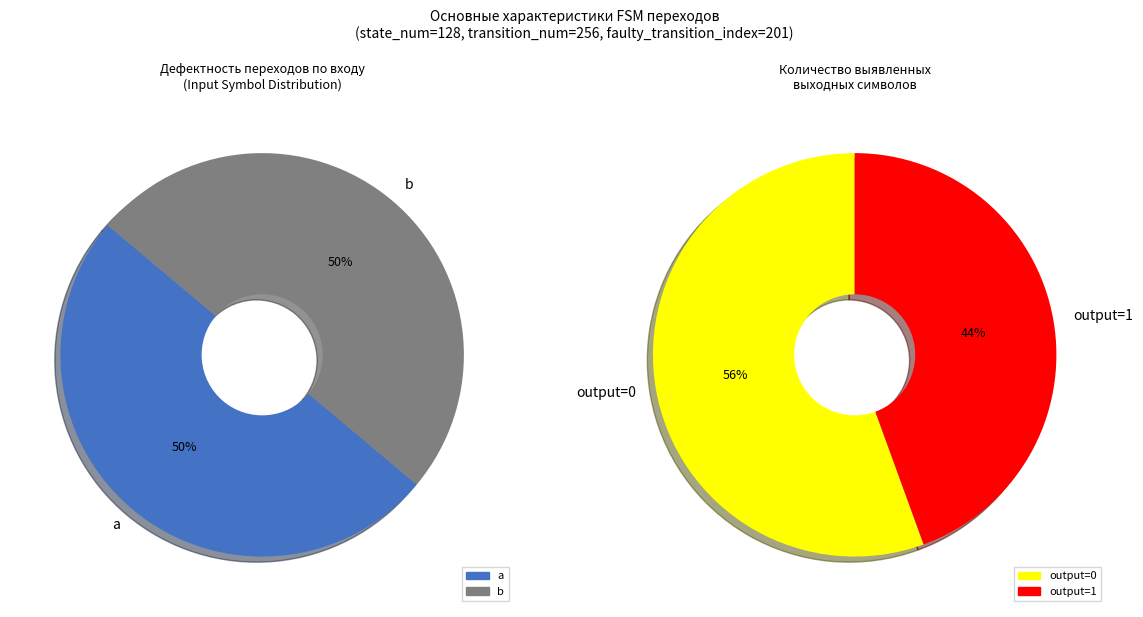

Which category has the biggest portion of the pie?

a